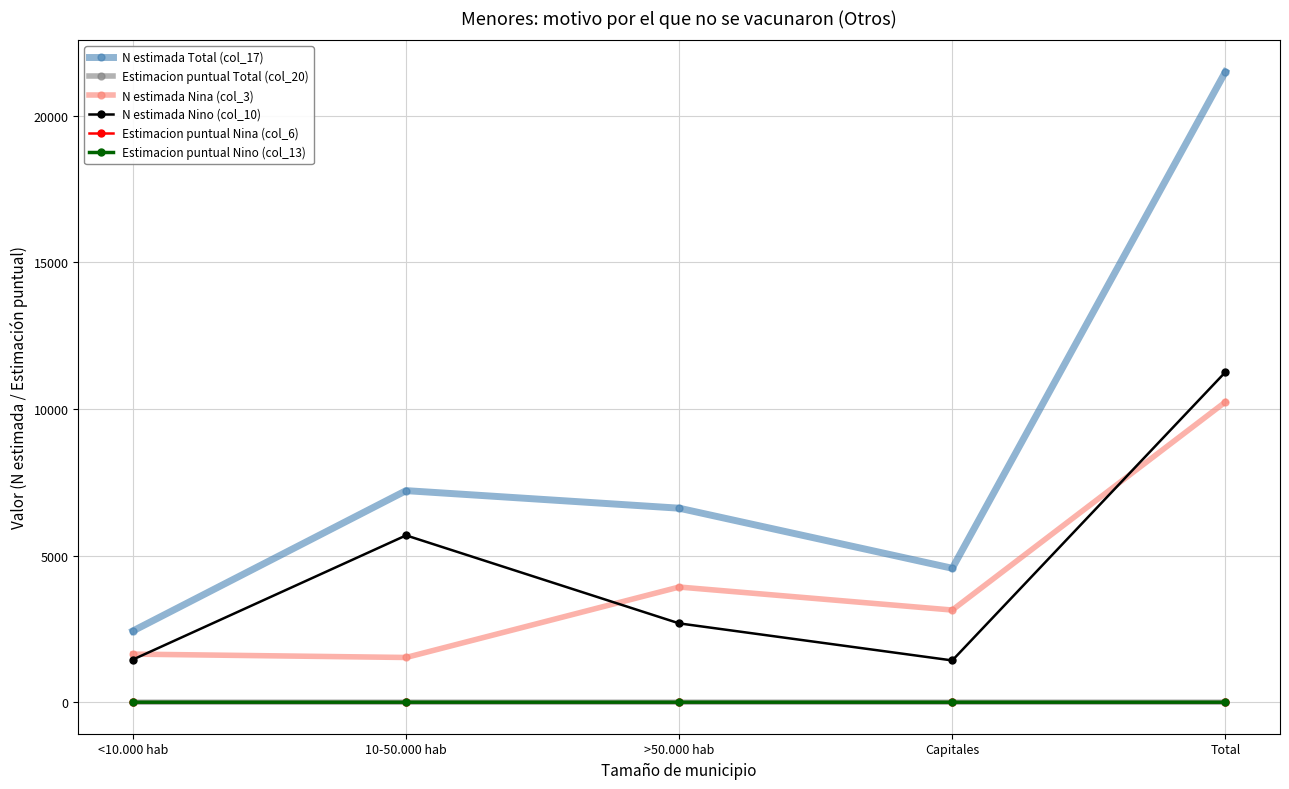

Which series has the largest total across all categories?

N estimada Total (col_17)